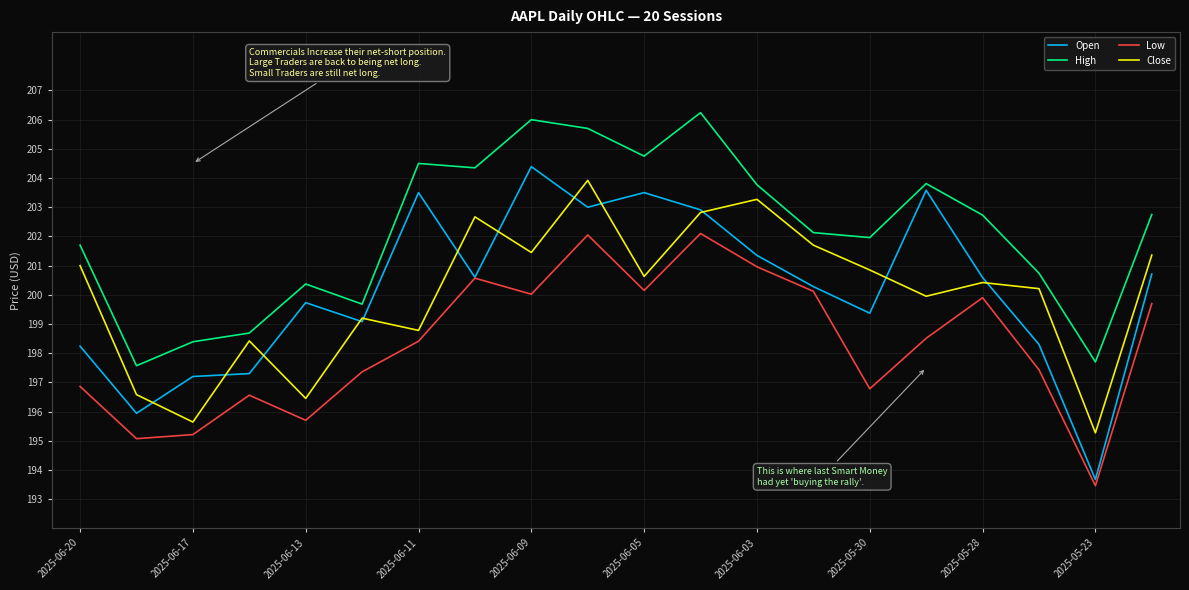

Which series has the widest spread of values?

Open